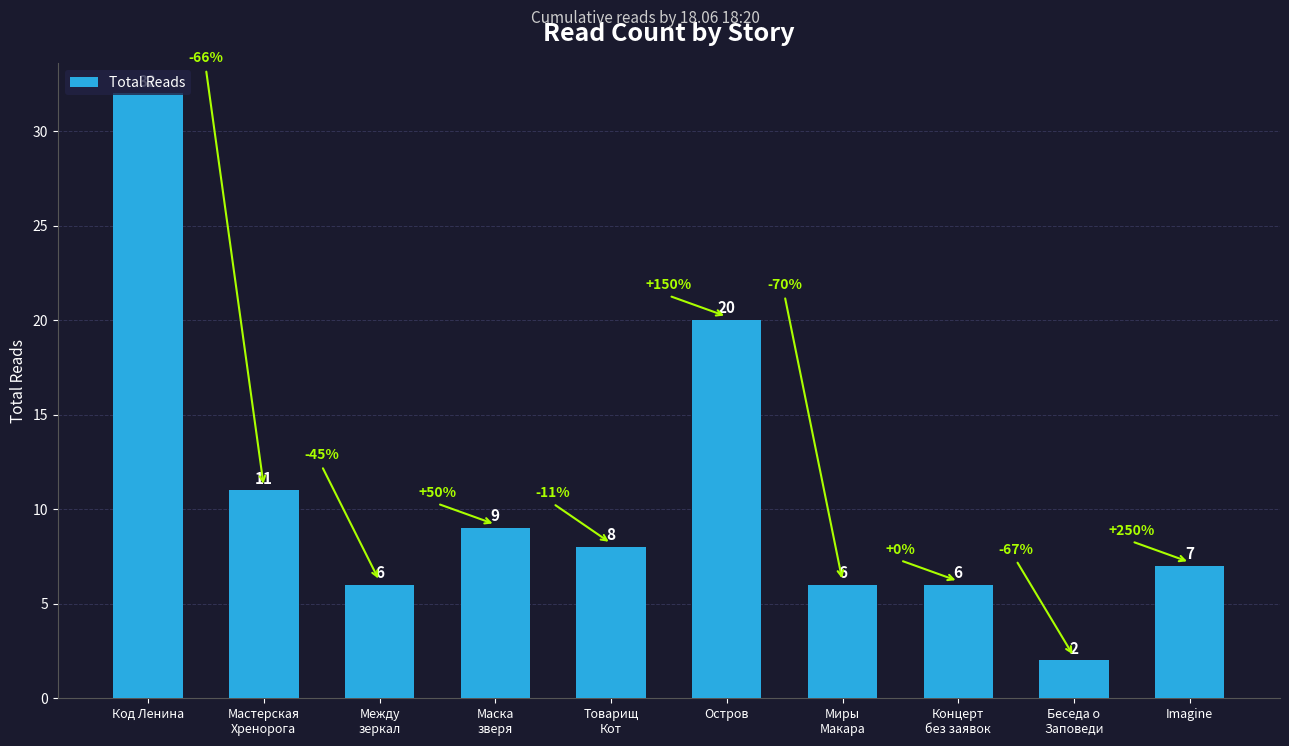

Where does the data first go above 8?

Код Ленина